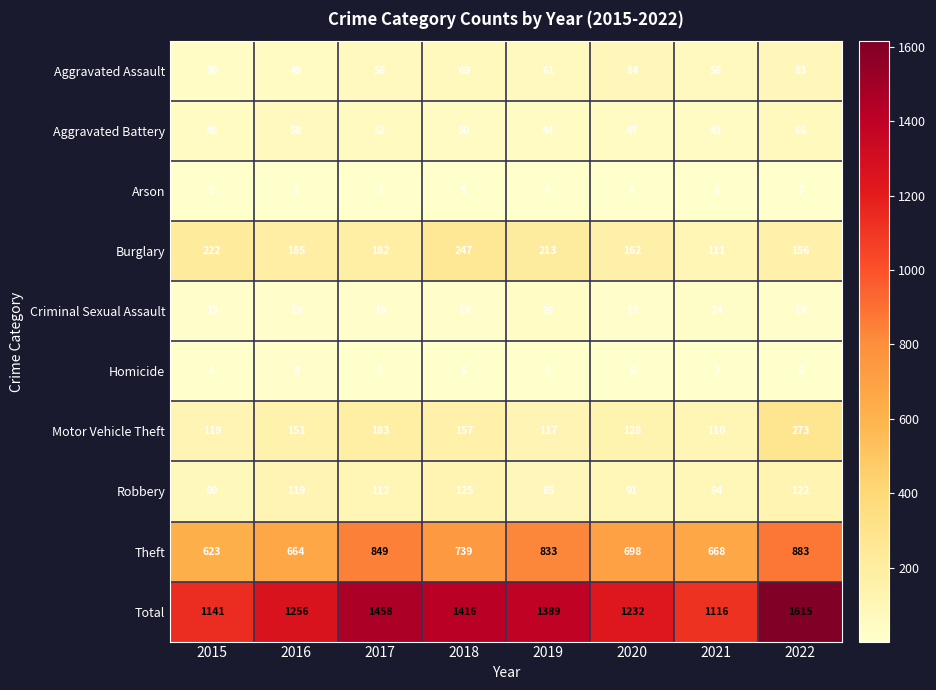

At 2021, list the series in order from largest to smallest.

Total, Theft, Burglary, Motor Vehicle Theft, Robbery, Aggravated Assault, Aggravated Battery, Criminal Sexual Assault, Arson, Homicide